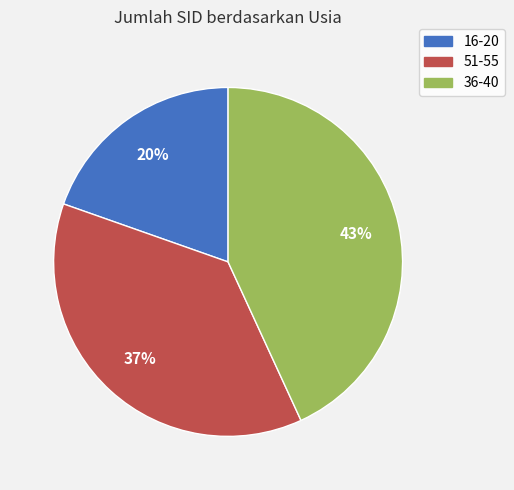

Combined, do 16-20 and 51-55 account for over 50%?

Yes